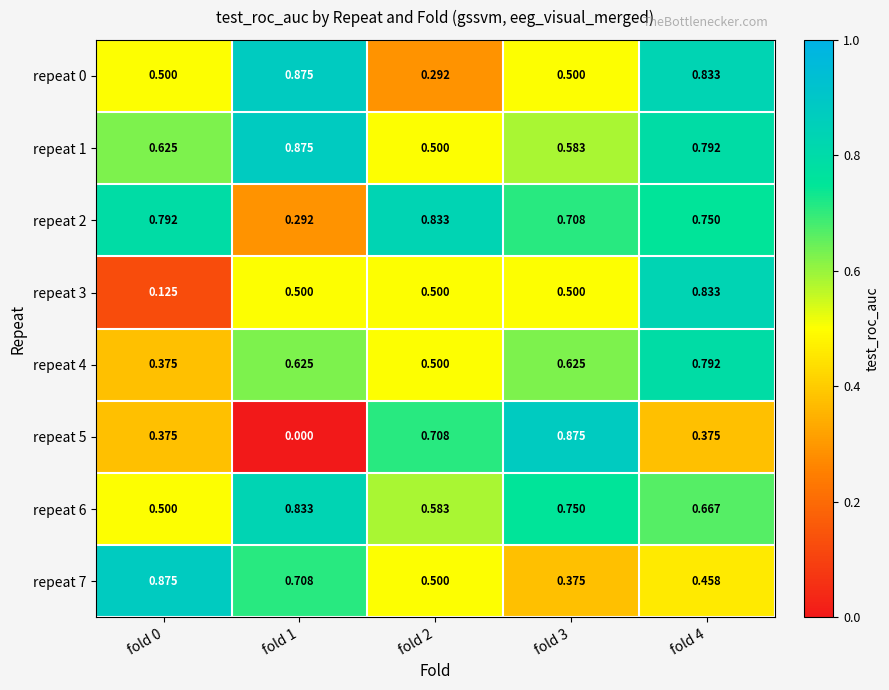

Is the value of repeat 4 at fold 0 greater than the value of repeat 3 at fold 2?

No